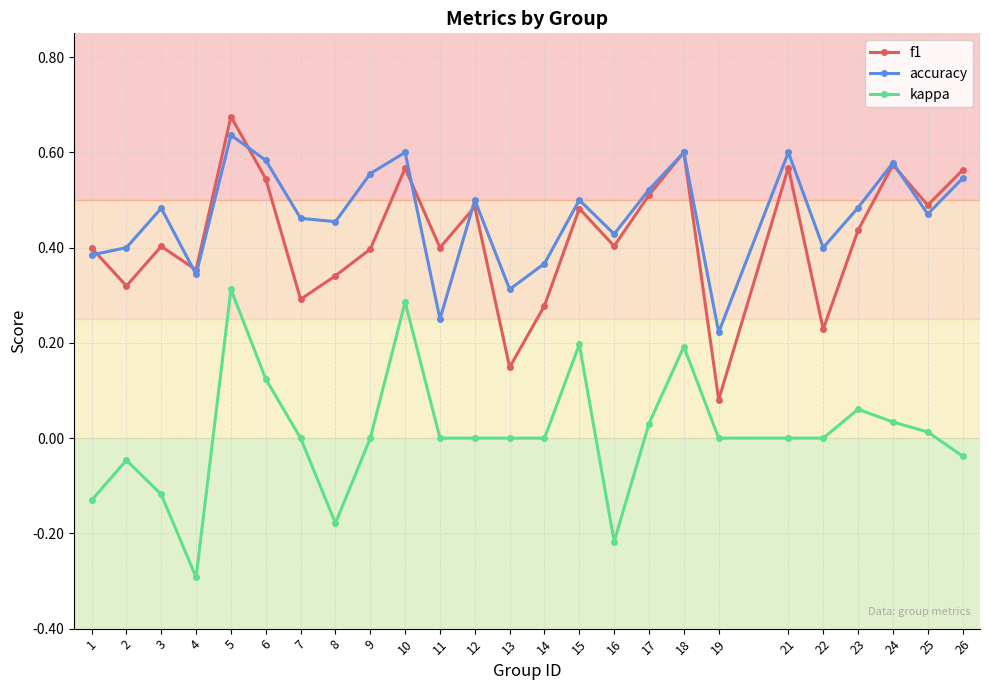

True or false: accuracy and kappa cross at least once.

False